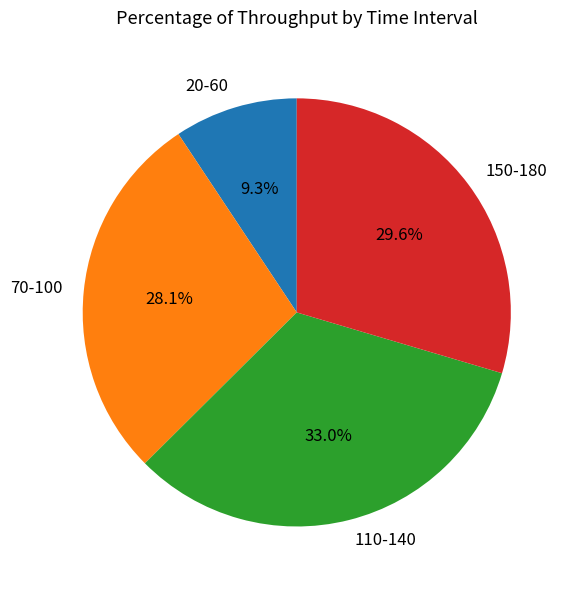

To the nearest percent, what is the difference between the largest and smallest slice percentages?

24%